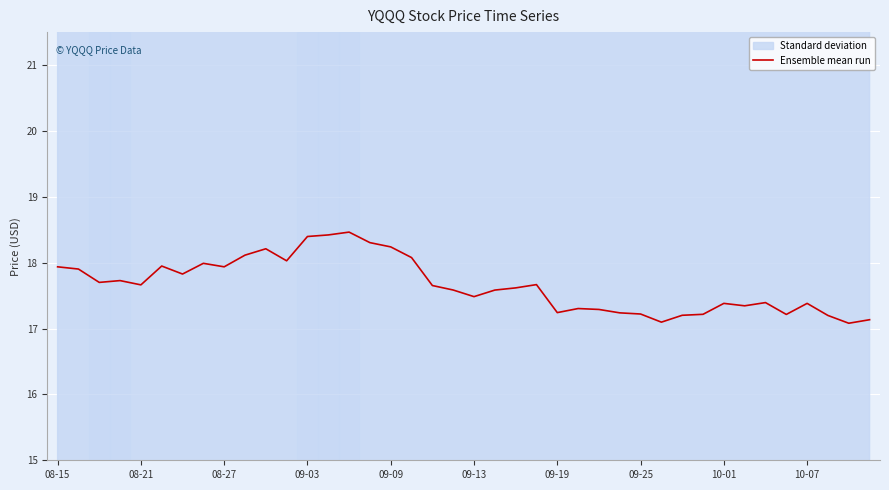

Read the value at 17.

18.1